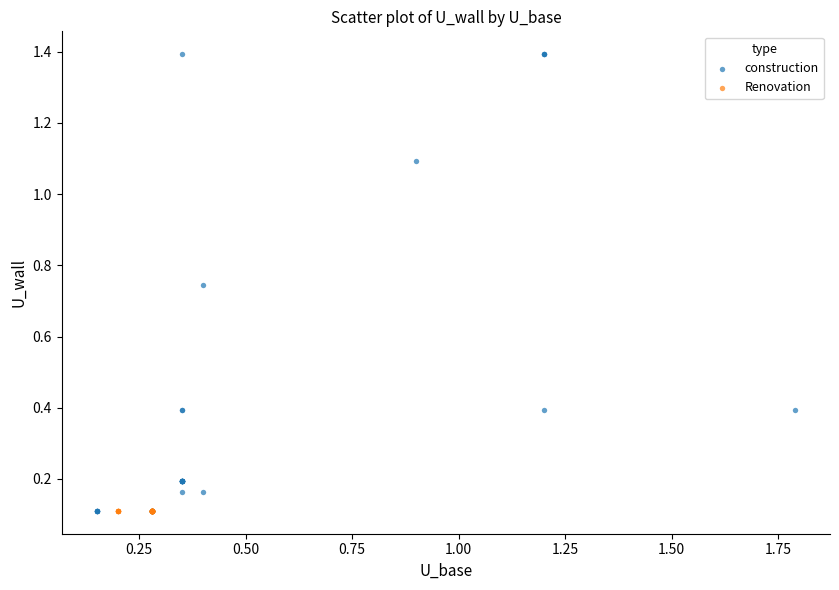

Which series contains the highest Y value?

construction